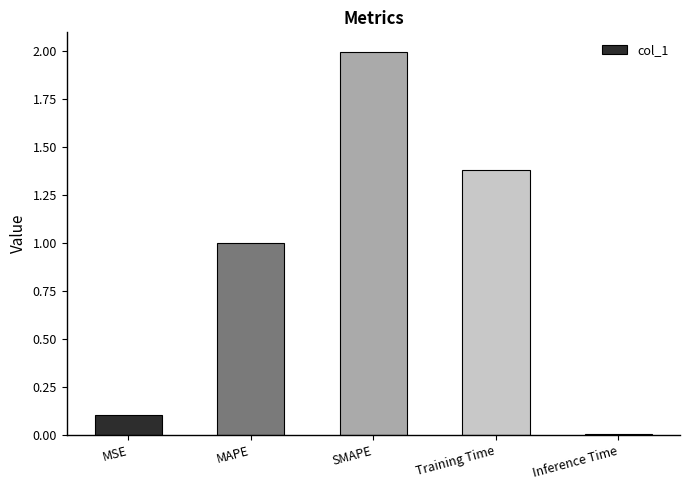

What is the difference between the values at MAPE and MSE?

0.9